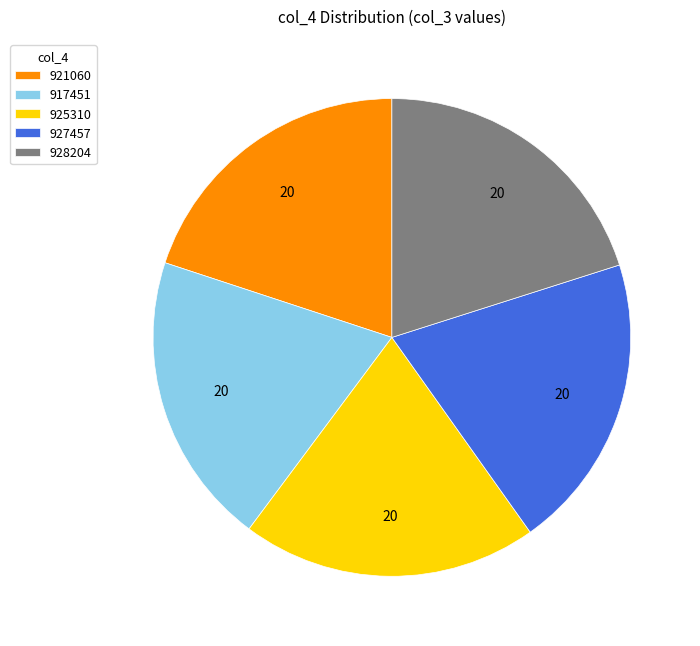

Is it true that 925310 is 20% of the pie?

True